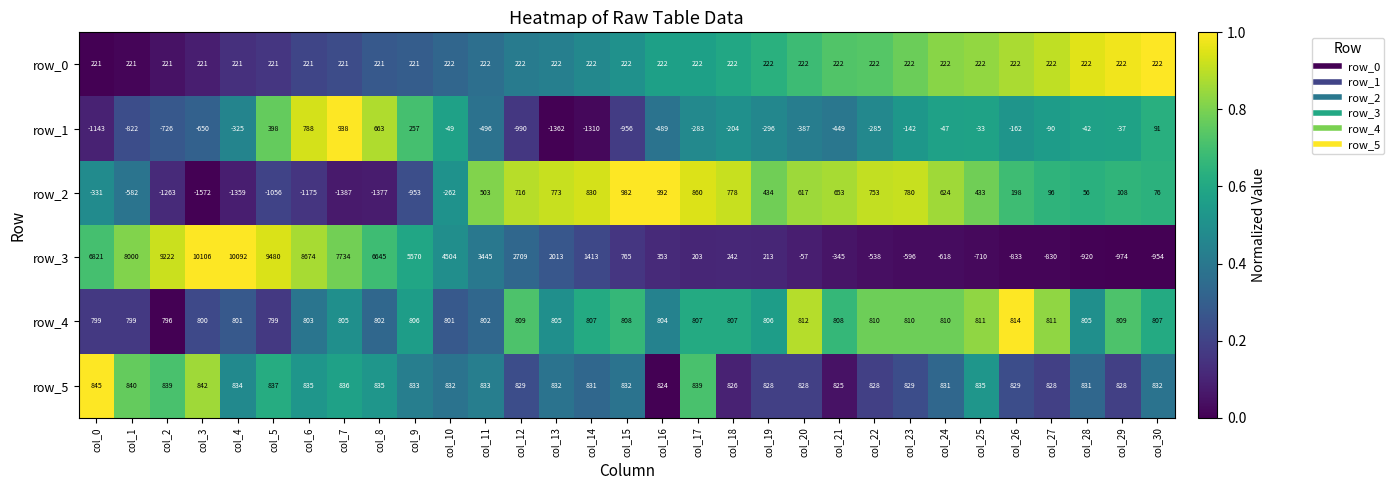

List the series in order of their peak value, highest first.

row_3, row_2, row_1, row_5, row_4, row_0